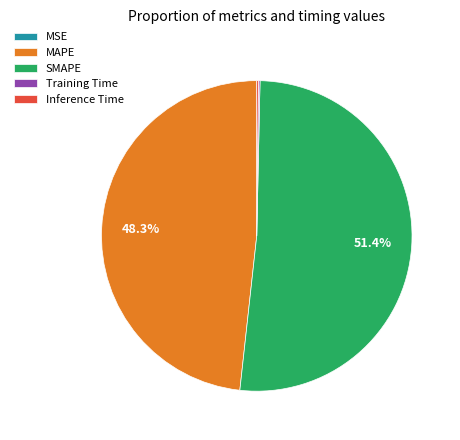

Which category accounts for the majority?

SMAPE